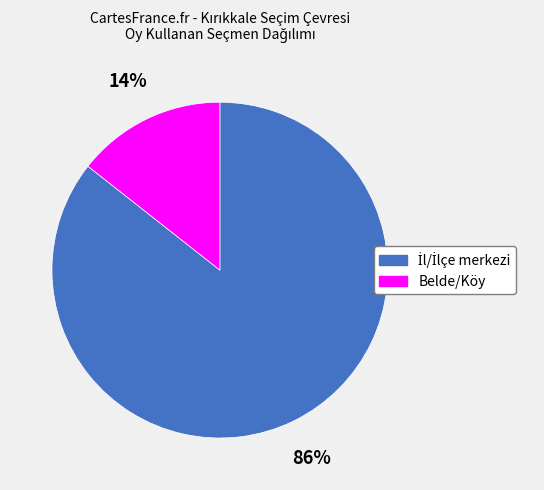

Is there a majority slice in this chart?

Yes